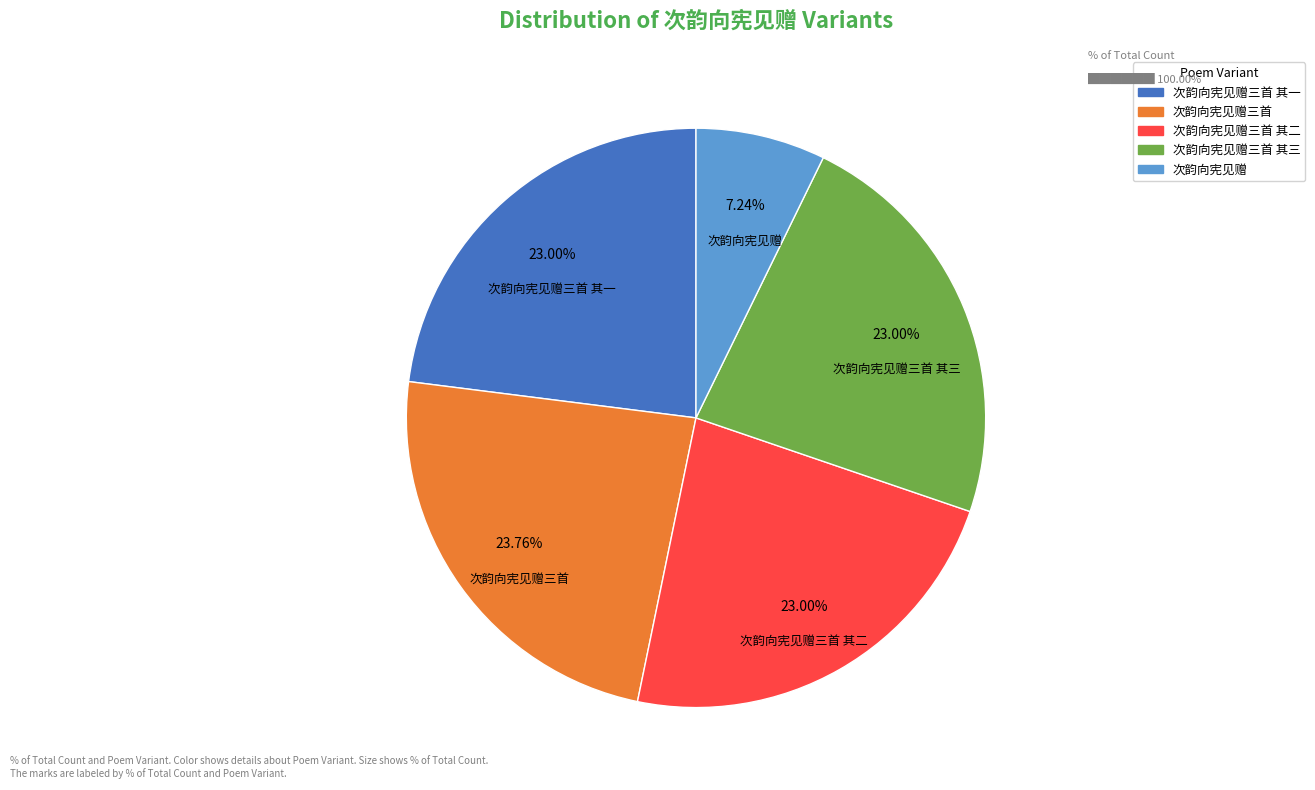

Does any single category account for the majority?

No